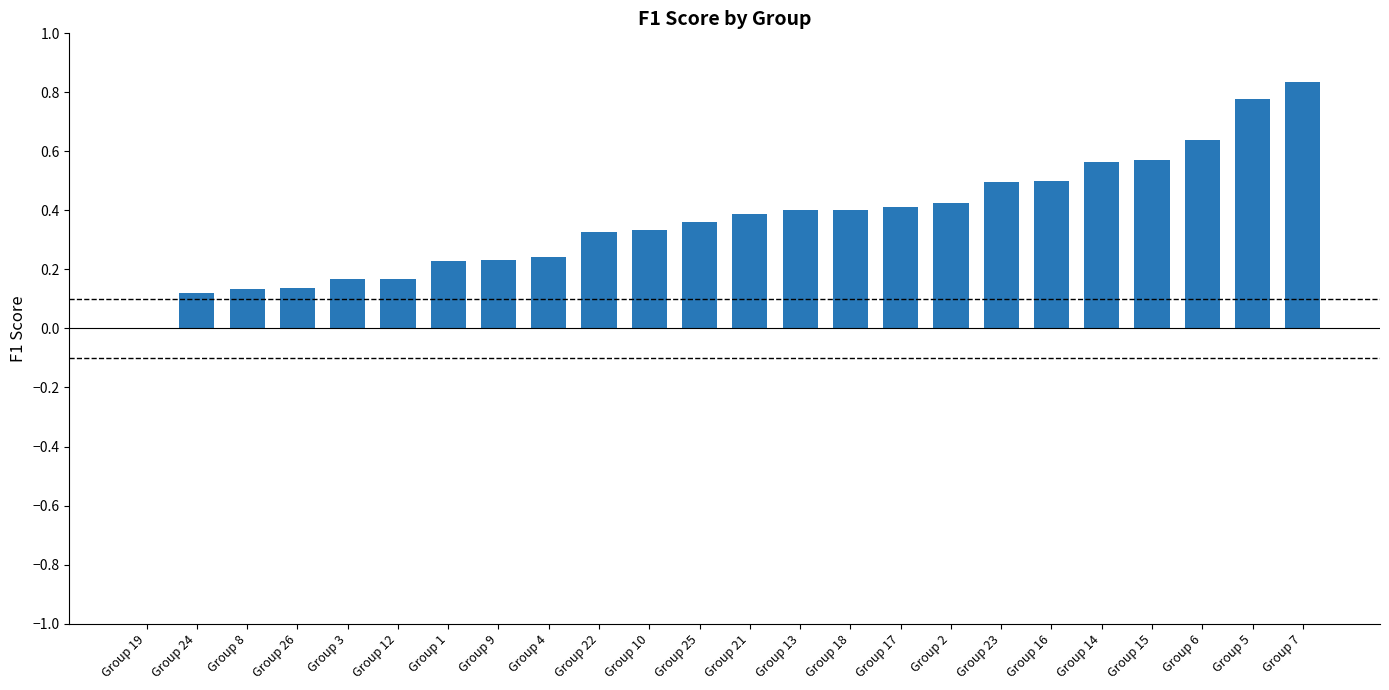

What is the change in value from Group 8 to Group 4?

+0.1